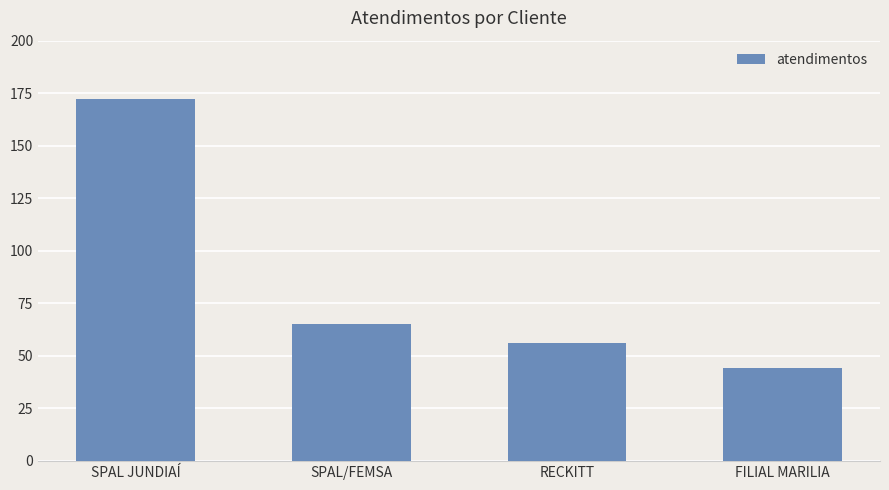

Does the chart contain any negative values?

No